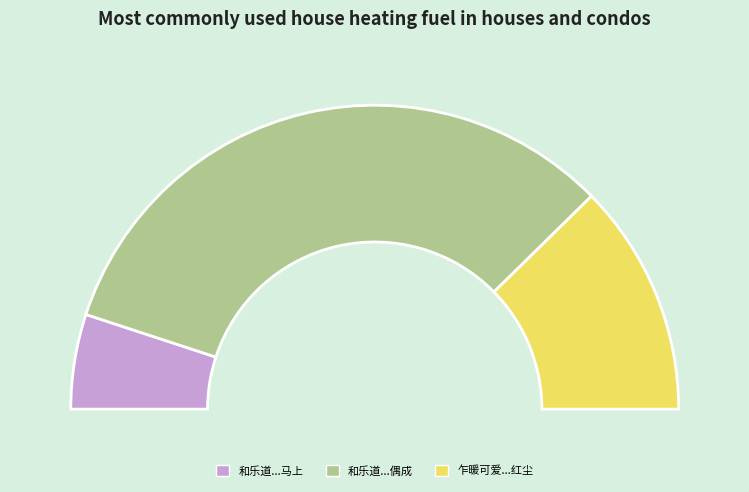

Is it true that 乍暖可爱·马蹄经岁踏红尘 is 25% of the pie?

True